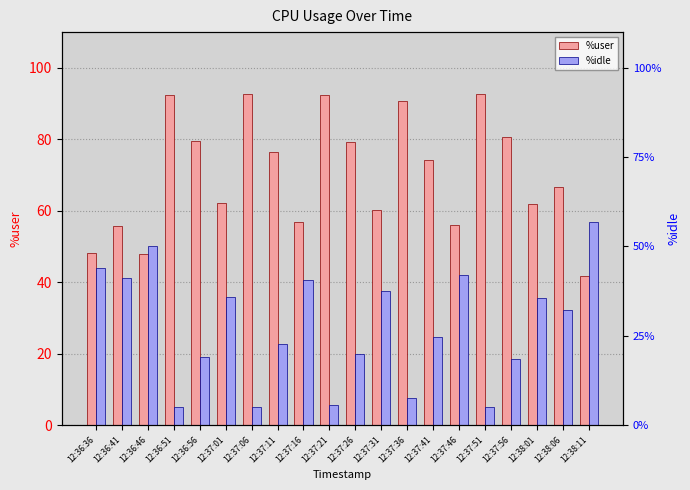

How many bars are there in each group?

2